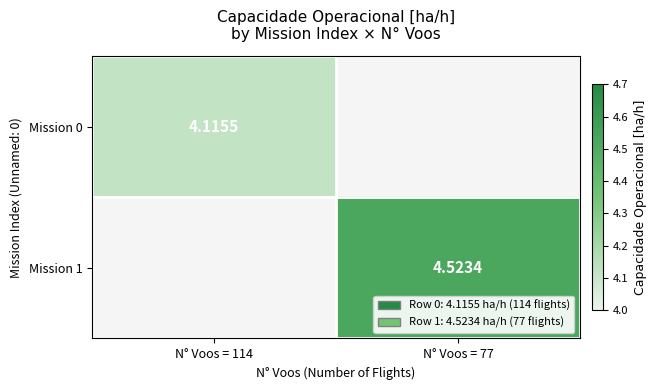

The Mission 0 series shows 1.4 at N° Voos = 114. True or false?

False